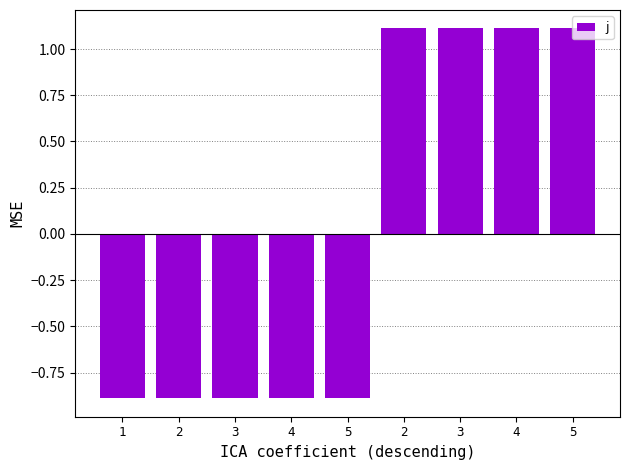

Where is the data nearest to the value 0?

1